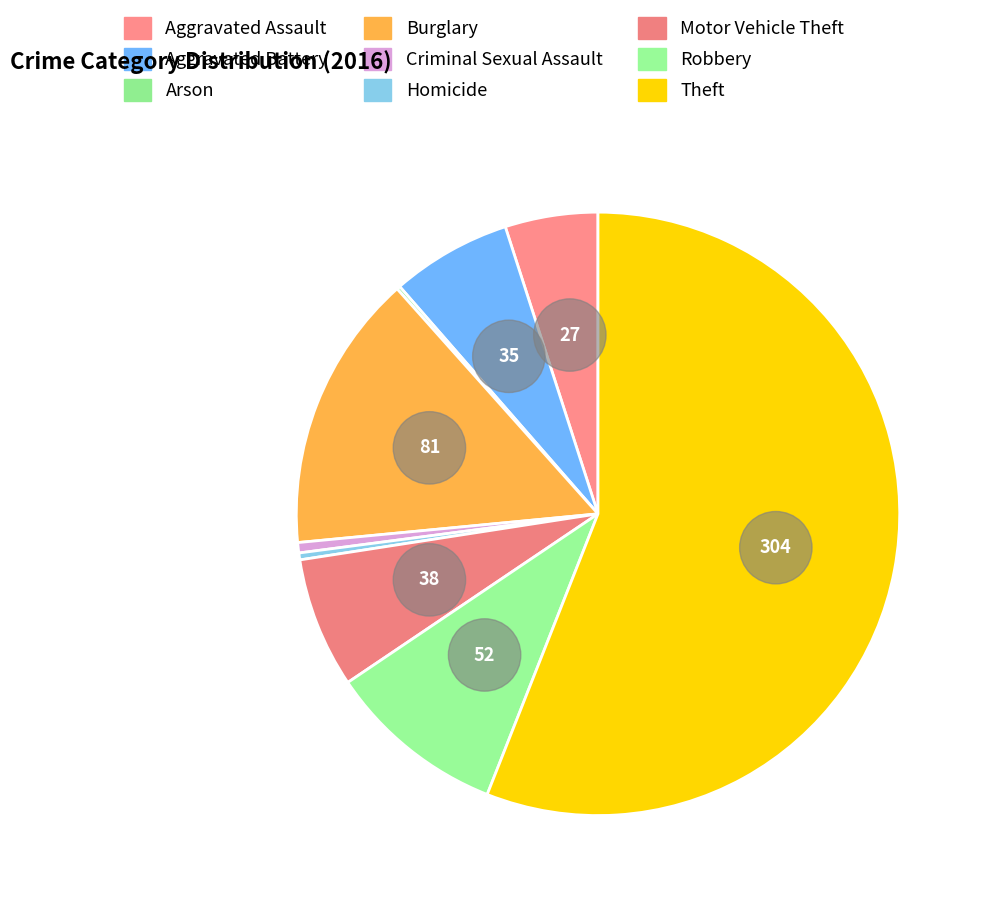

To the nearest percent, what is the difference between the largest and smallest slice percentages?

56%